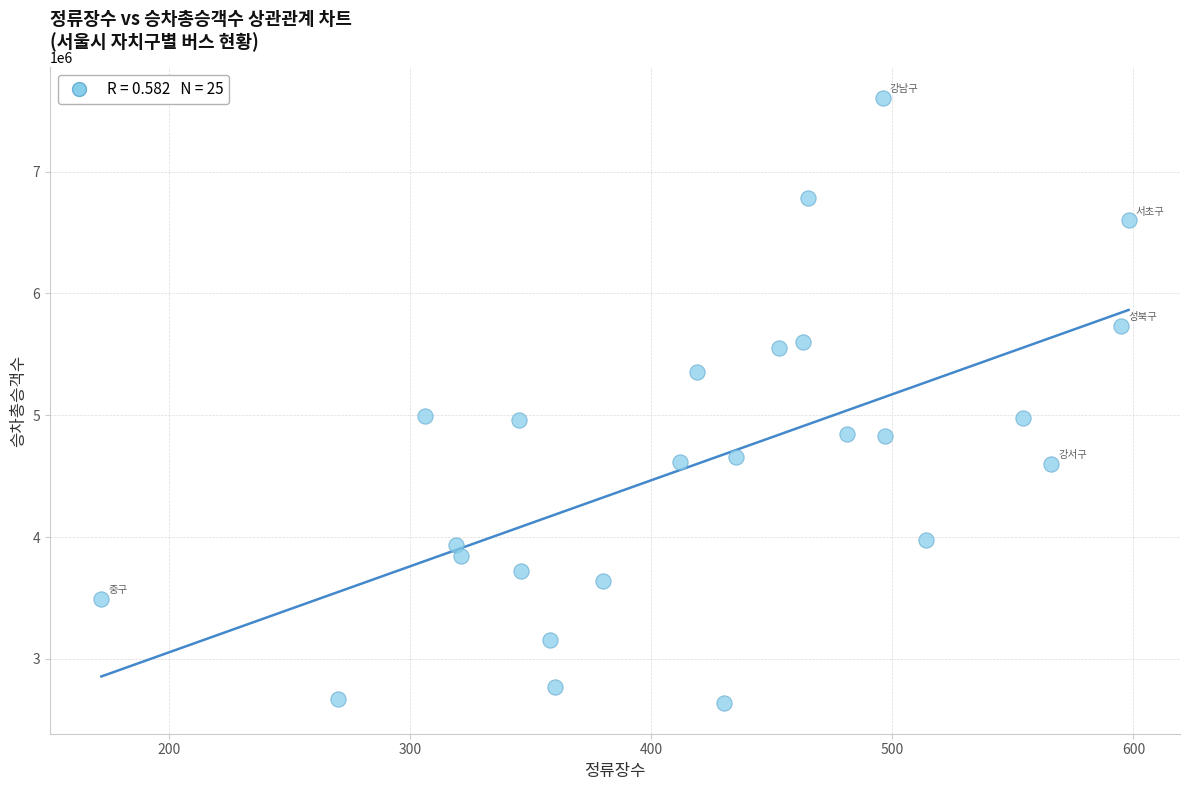

What is the range of Y values (max minus min)?

4970666